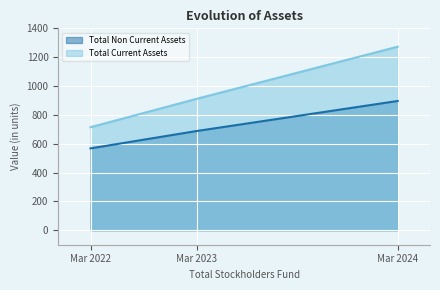

What is the value of the Total Current Assets point at the 1st from the left?

714.5